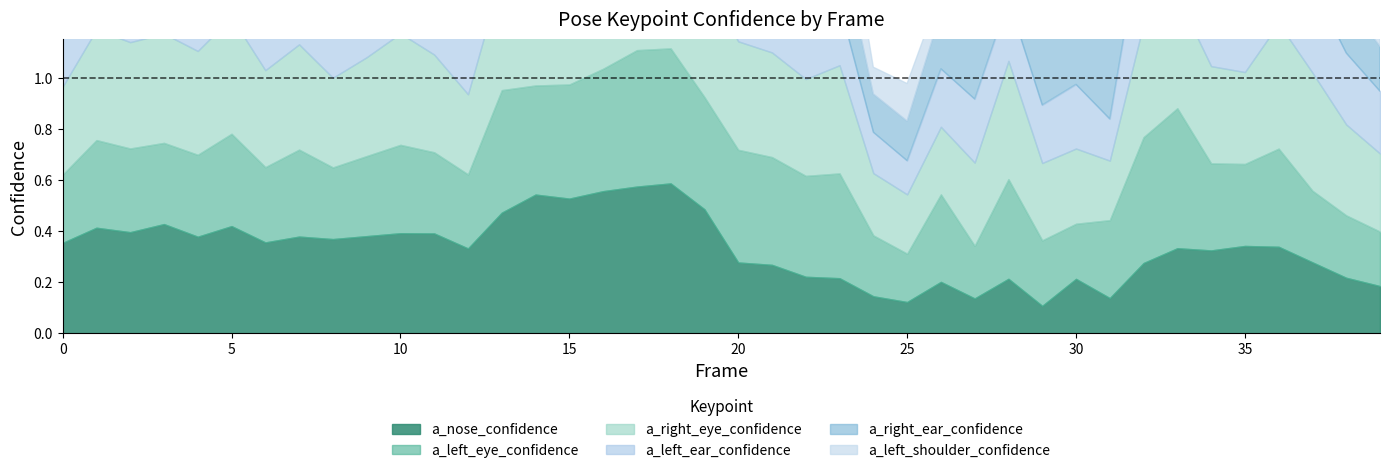

The a_left_ear_confidence series shows 0.7 at 5. True or false?

False